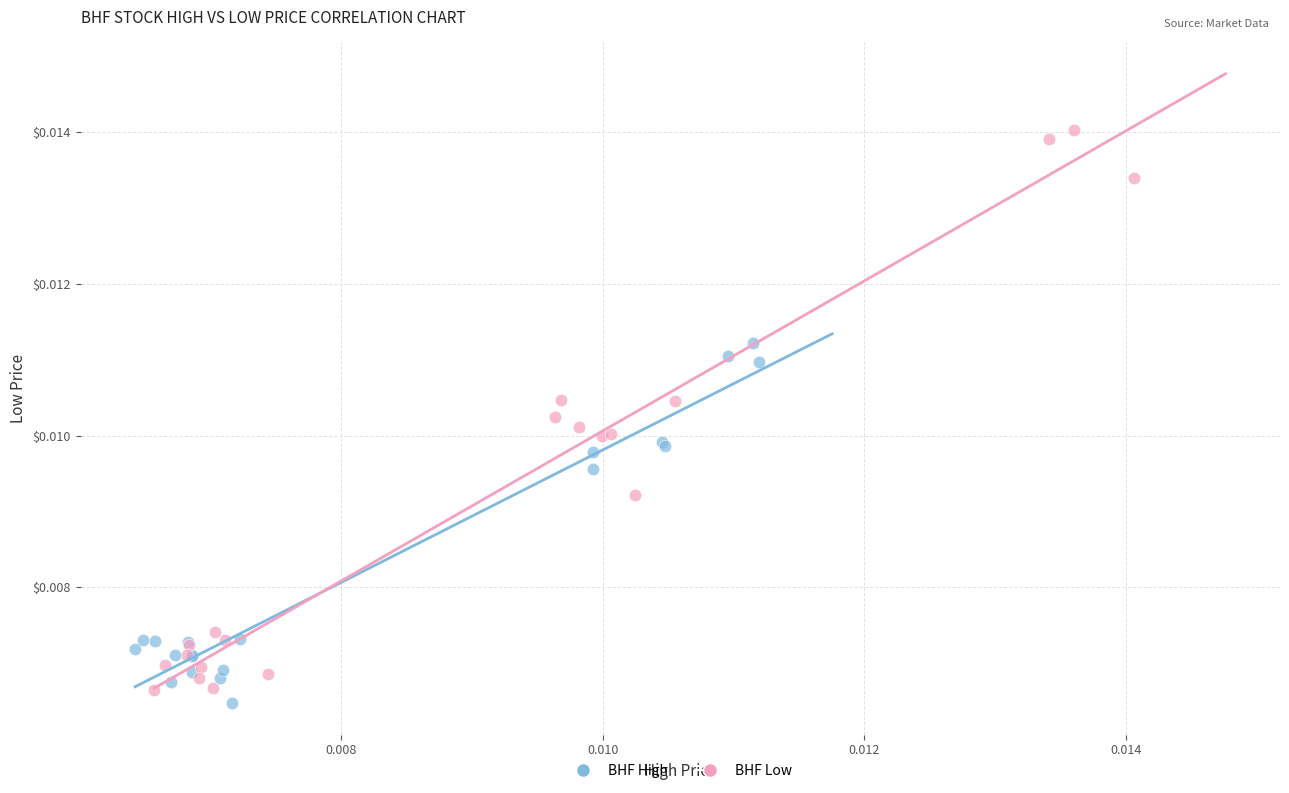

Which series contains the highest Y value?

BHF Low